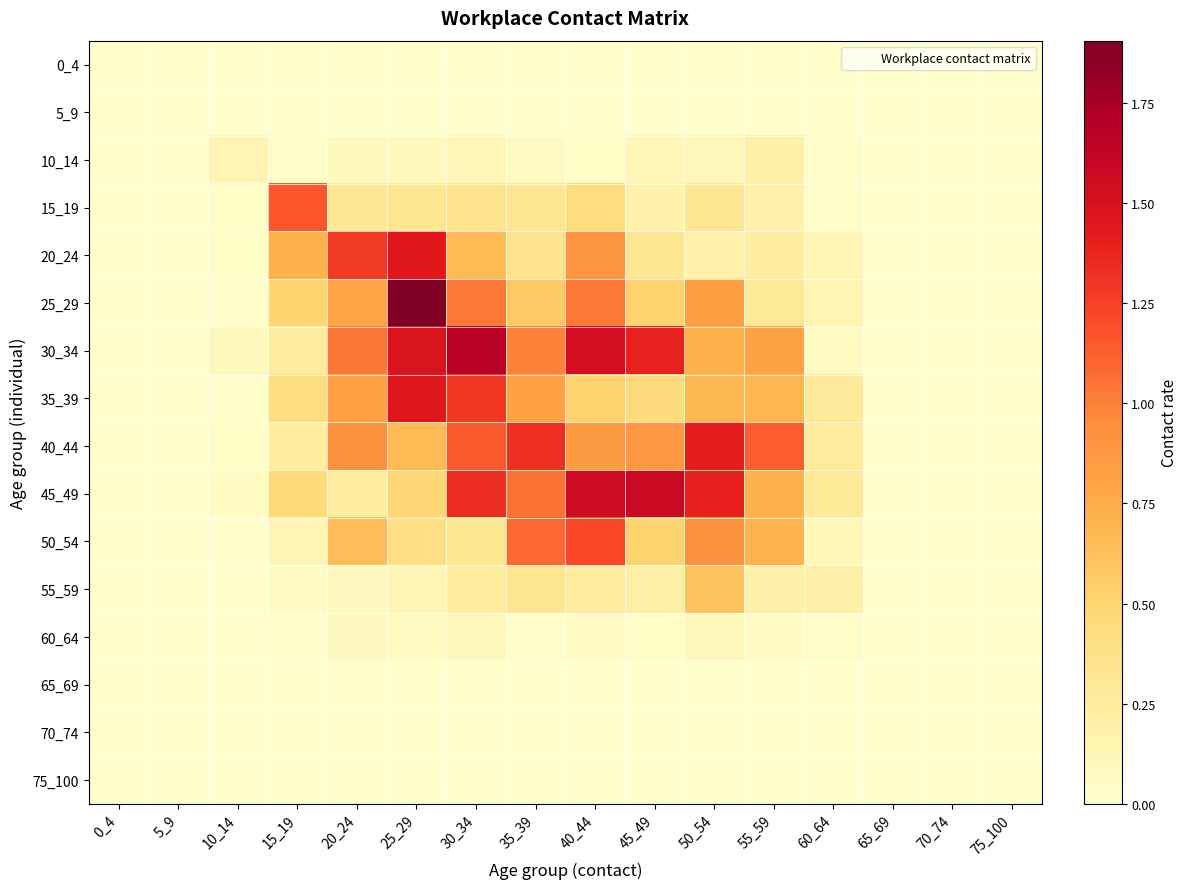

How many distinct data groups are displayed?

16